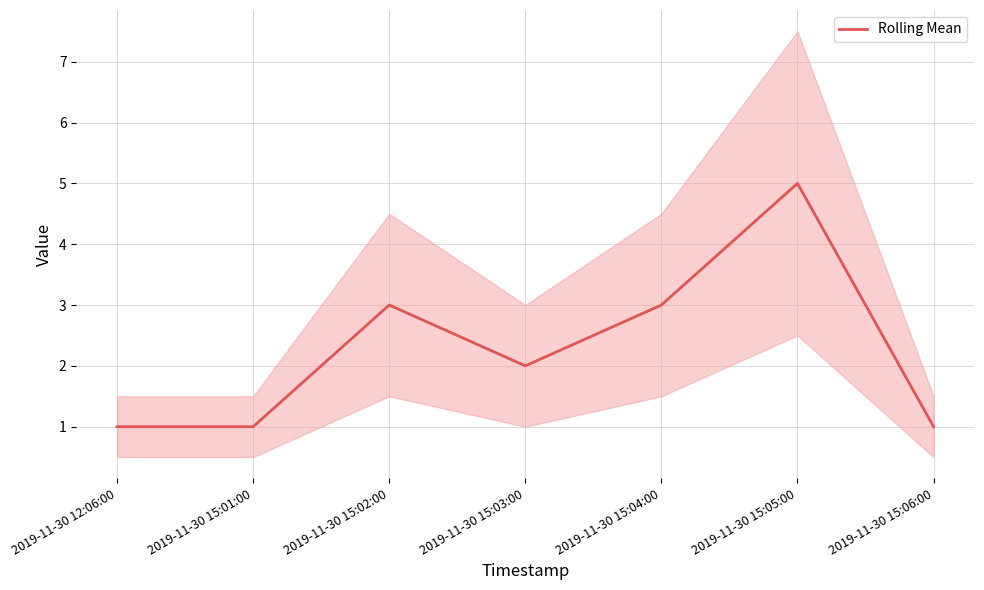

At which category does the chart reach its peak across all series?

2019-11-30 15:05:00